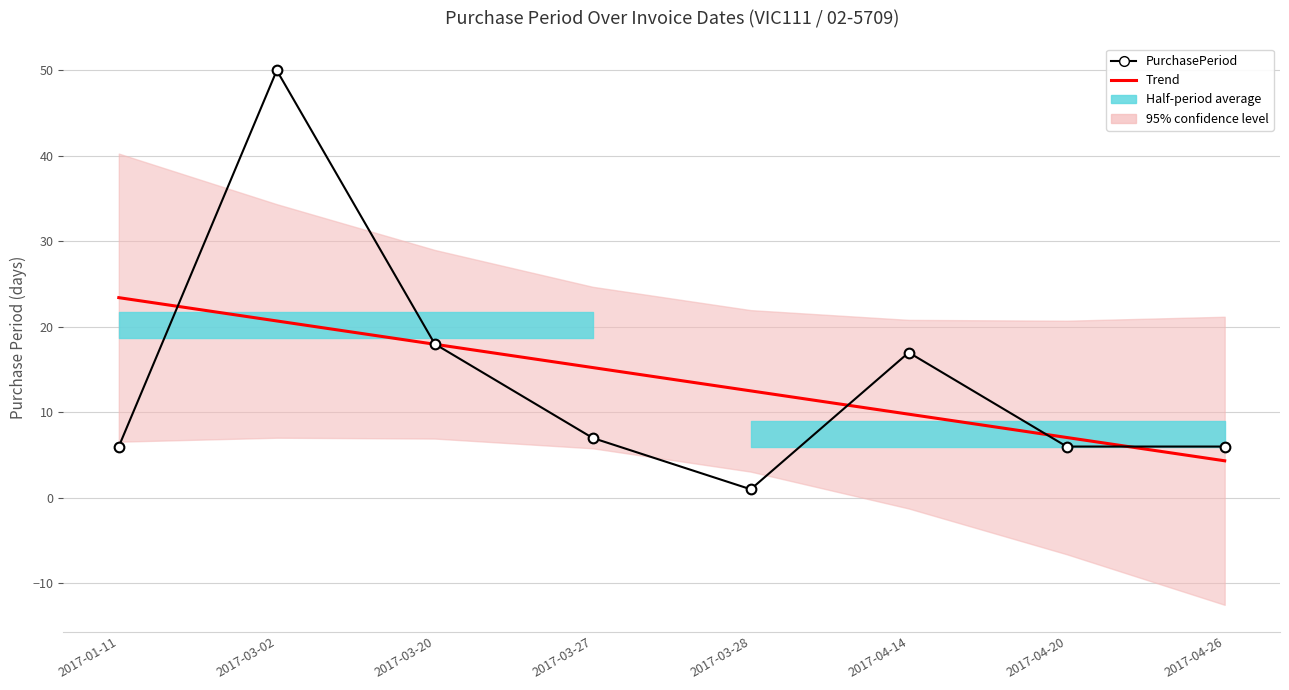

Which series has the largest range (max minus min)?

PurchasePeriod